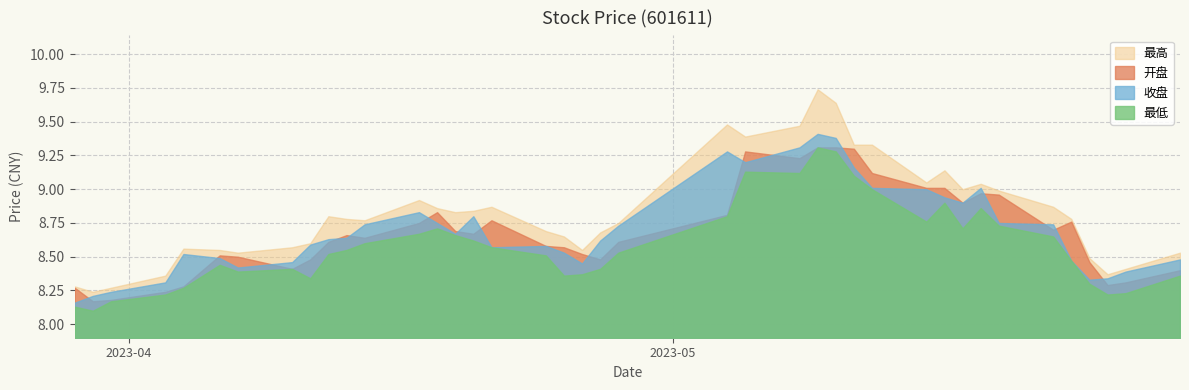

Which category has the highest value across all series?

2023-05-09